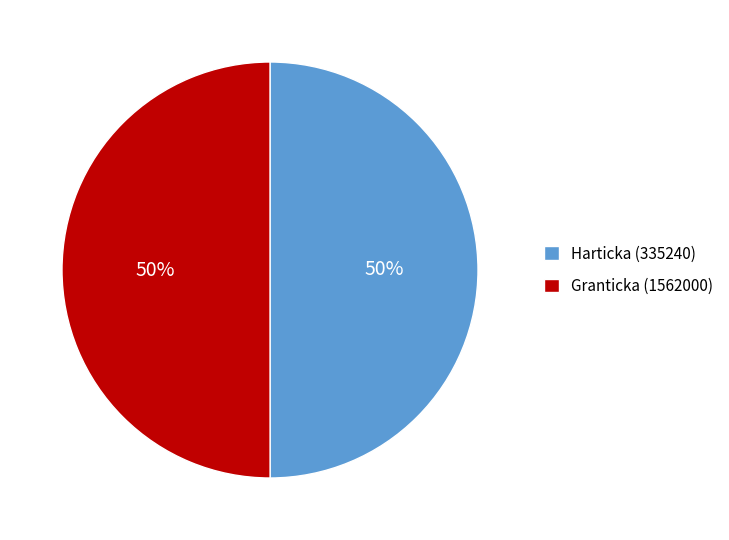

Is it true that Granticka (1562000) is 35% of the pie?

False